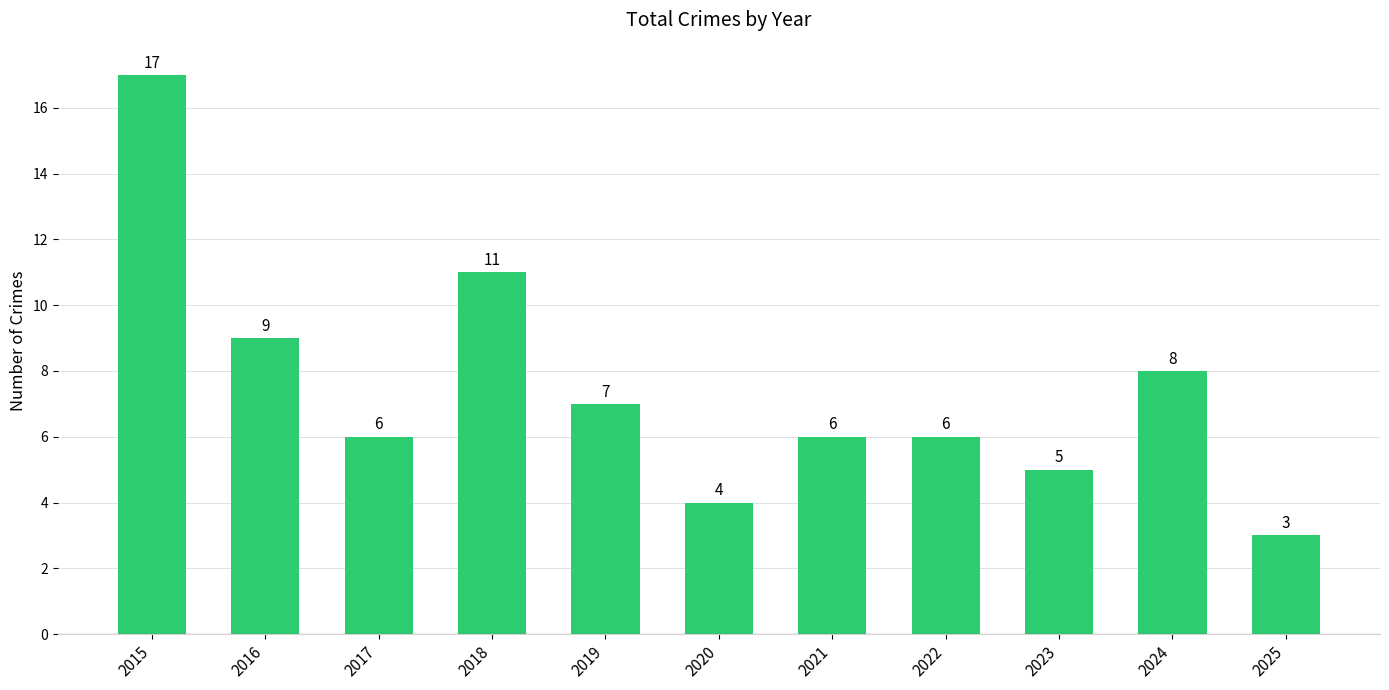

Which has a higher value, 2019 or 2021?

2019